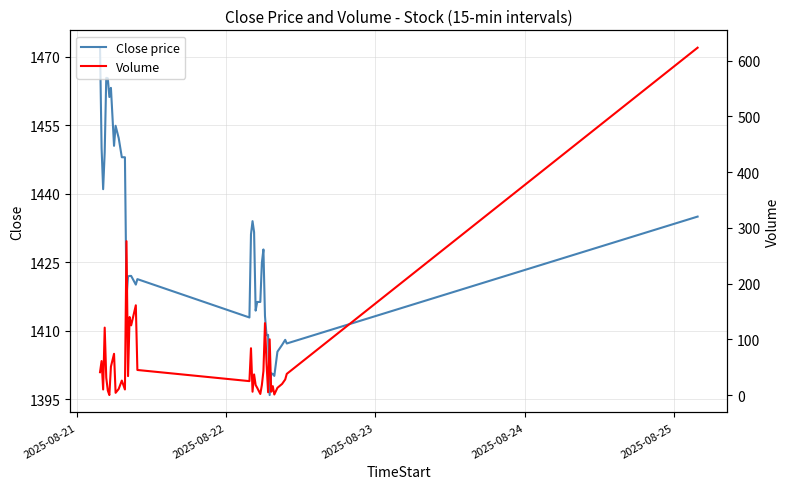

Rank the series by their average value, from highest to lowest.

Close price, Volume